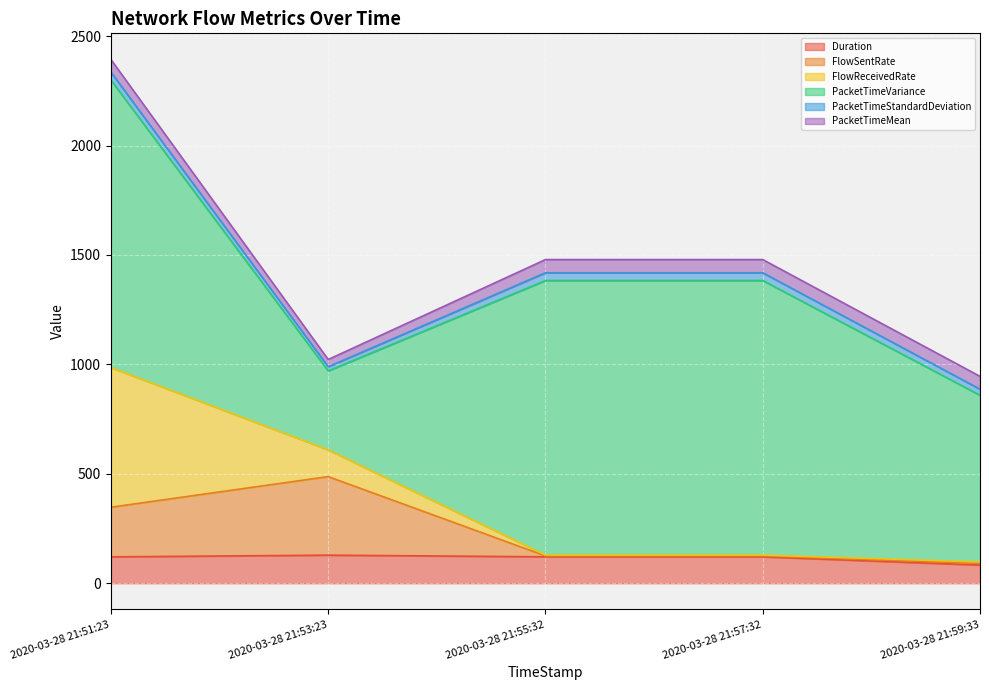

What are all the series names shown in the legend?

Duration, FlowSentRate, FlowReceivedRate, PacketTimeVariance, PacketTimeStandardDeviation, PacketTimeMean